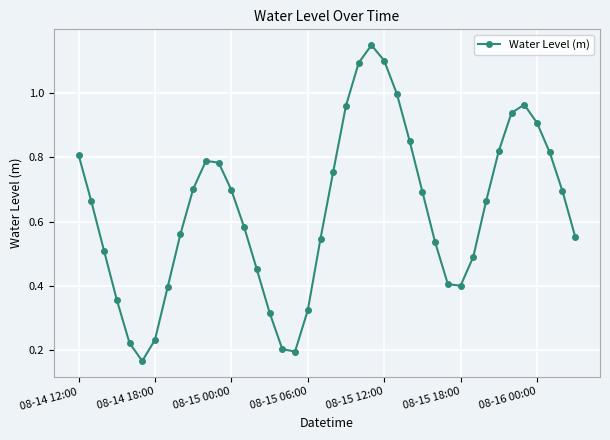

What is the sum of all values?

25.3